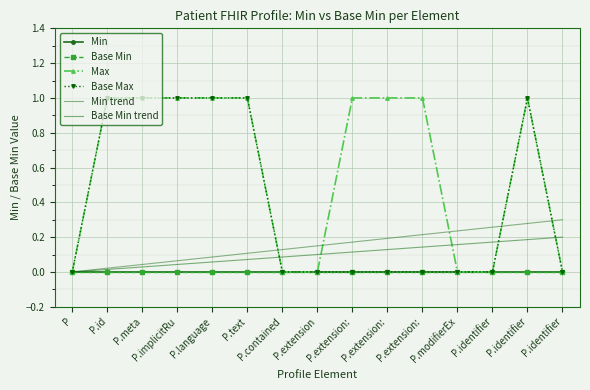

Is it true that Base Max equals 0.2 at P.identifier?

False